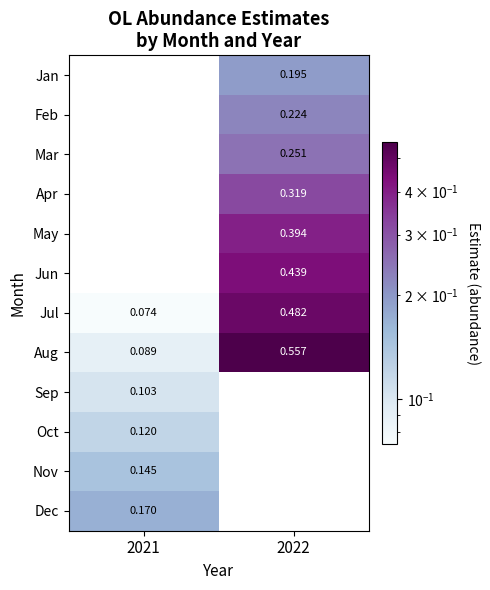

Where does the Jun series first go above 0?

2022